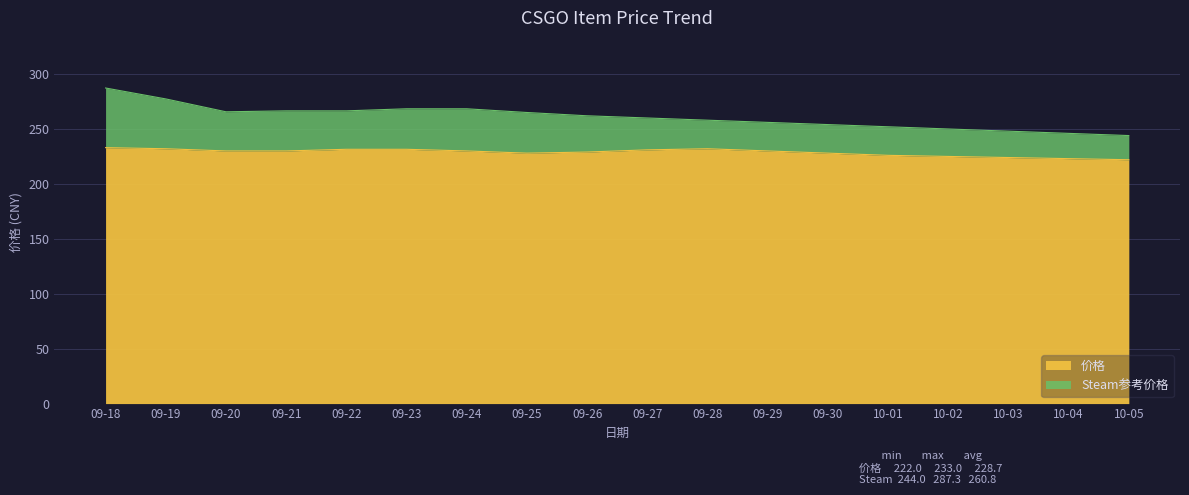

What is the total value across all series at 09-20?

265.6